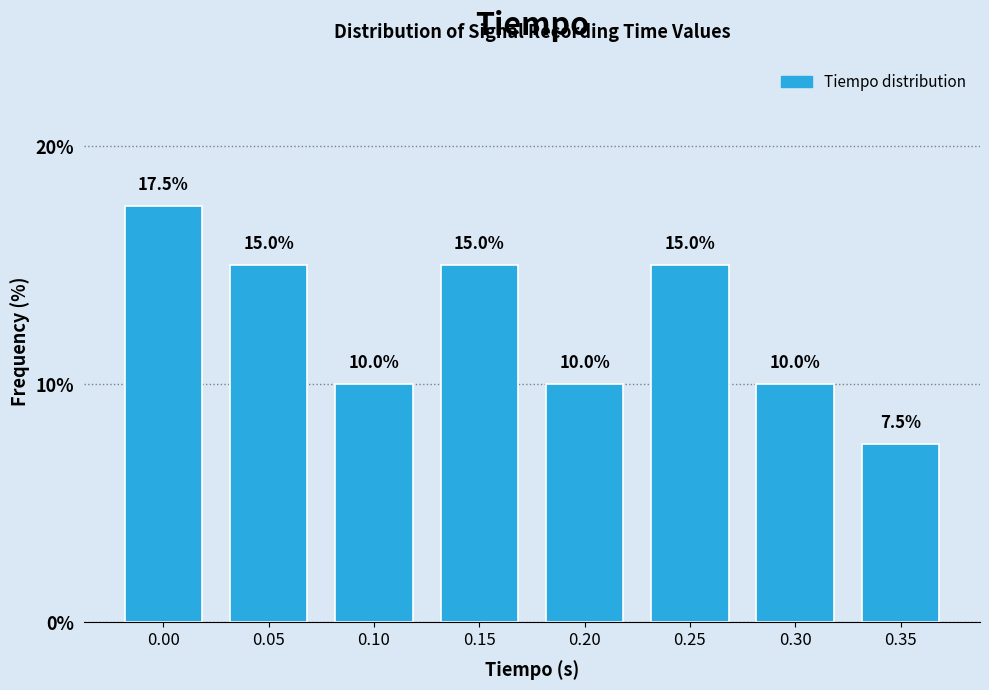

Reading right to left, what are all the values shown in this chart?

0.35=7.5	0.30=10.0	0.25=15.0	0.20=10.0	0.15=15.0	0.10=10.0	0.05=15.0	0.00=17.5